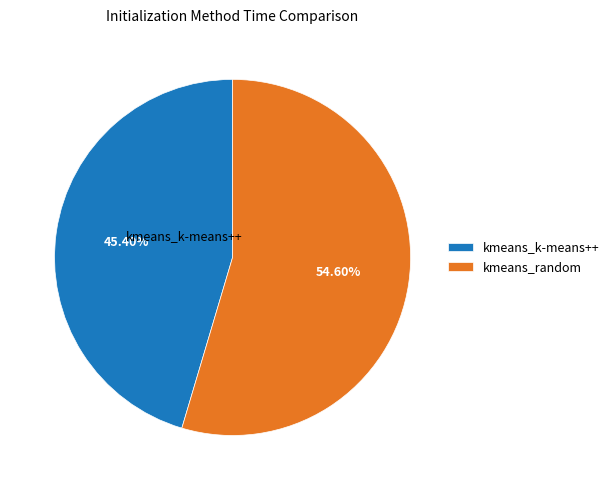

Rank the categories by value from highest to lowest.

kmeans_random, kmeans_k-means++